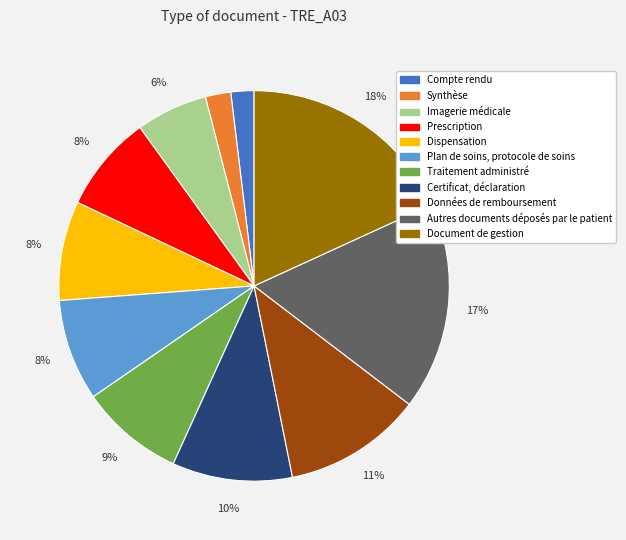

Count the number of slices in the pie.

11